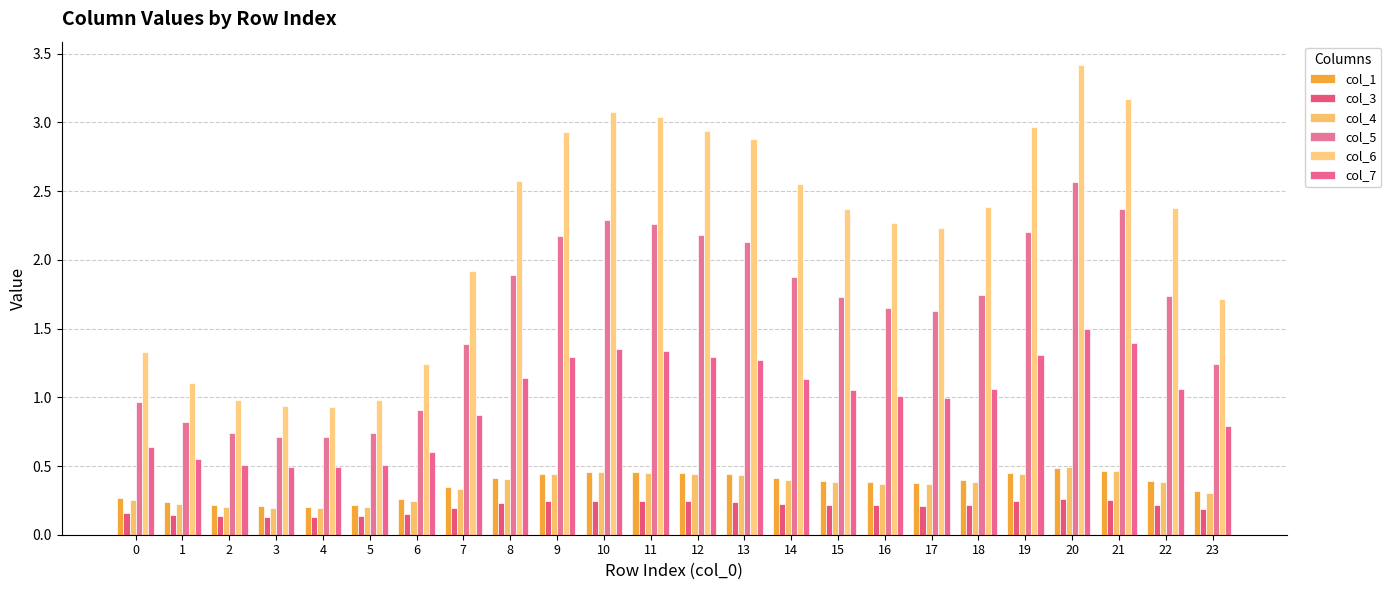

Reading left to right, transcribe all the data shown in this chart.

col_1: 0.3	0.2	0.2	0.2	0.2	0.2	0.3	0.3	0.4	0.4	0.5	0.5	0.4	0.4	0.4	0.4	0.4	0.4	0.4	0.4	0.5	0.5	0.4	0.3
col_3: 0.2	0.1	0.1	0.1	0.1	0.1	0.2	0.2	0.2	0.2	0.2	0.2	0.2	0.2	0.2	0.2	0.2	0.2	0.2	0.2	0.3	0.3	0.2	0.2
col_4: 0.3	0.2	0.2	0.2	0.2	0.2	0.2	0.3	0.4	0.4	0.5	0.5	0.4	0.4	0.4	0.4	0.4	0.4	0.4	0.4	0.5	0.5	0.4	0.3
col_5: 1.0	0.8	0.7	0.7	0.7	0.7	0.9	1.4	1.9	2.2	2.3	2.3	2.2	2.1	1.9	1.7	1.7	1.6	1.7	2.2	2.6	2.4	1.7	1.2
col_6: 1.3	1.1	1.0	0.9	0.9	1.0	1.2	1.9	2.6	2.9	3.1	3.0	2.9	2.9	2.6	2.4	2.3	2.2	2.4	3.0	3.4	3.2	2.4	1.7
col_7: 0.6	0.6	0.5	0.5	0.5	0.5	0.6	0.9	1.1	1.3	1.4	1.3	1.3	1.3	1.1	1.1	1.0	1.0	1.1	1.3	1.5	1.4	1.1	0.8